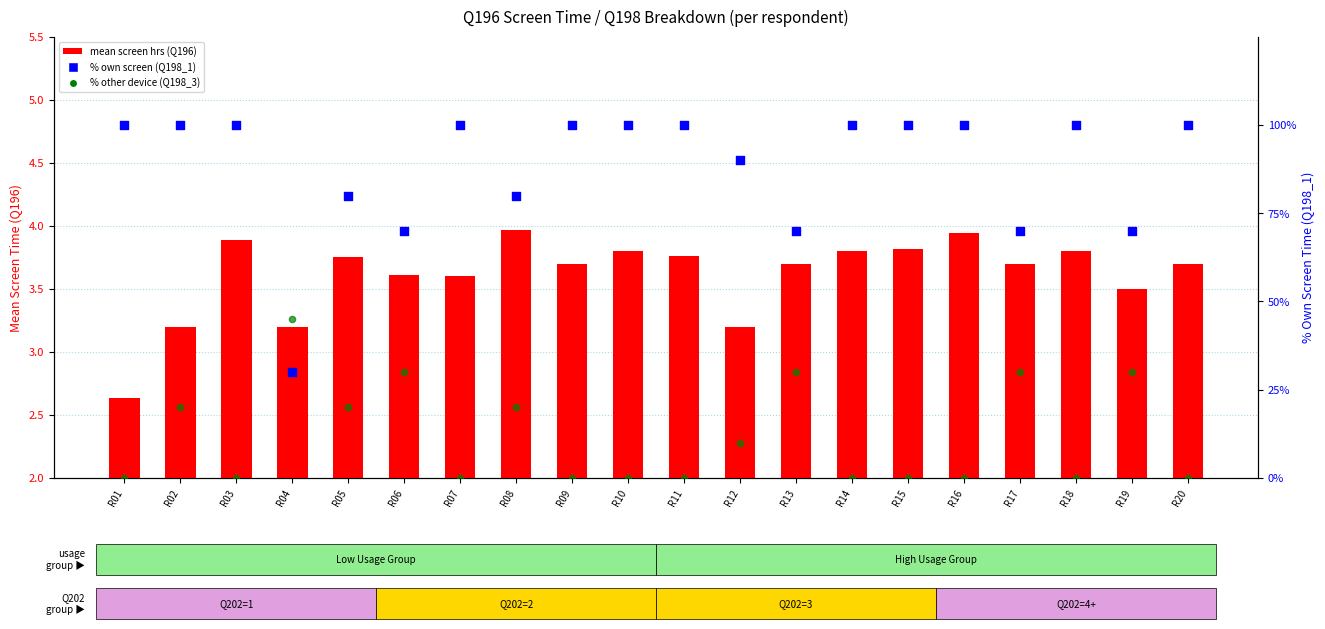

Which series contains the highest Y value?

% own screen time (Q198_1)